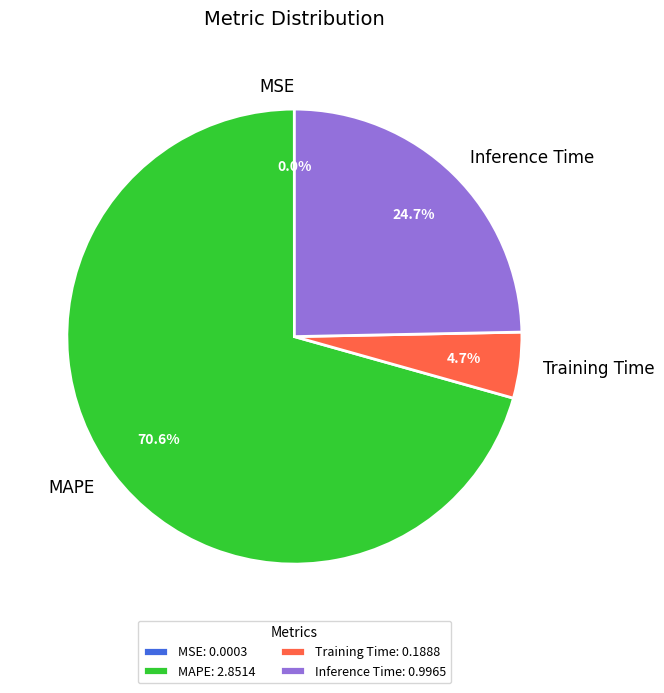

What is the ratio of the value at Inference Time to the value at MAPE?

0.3